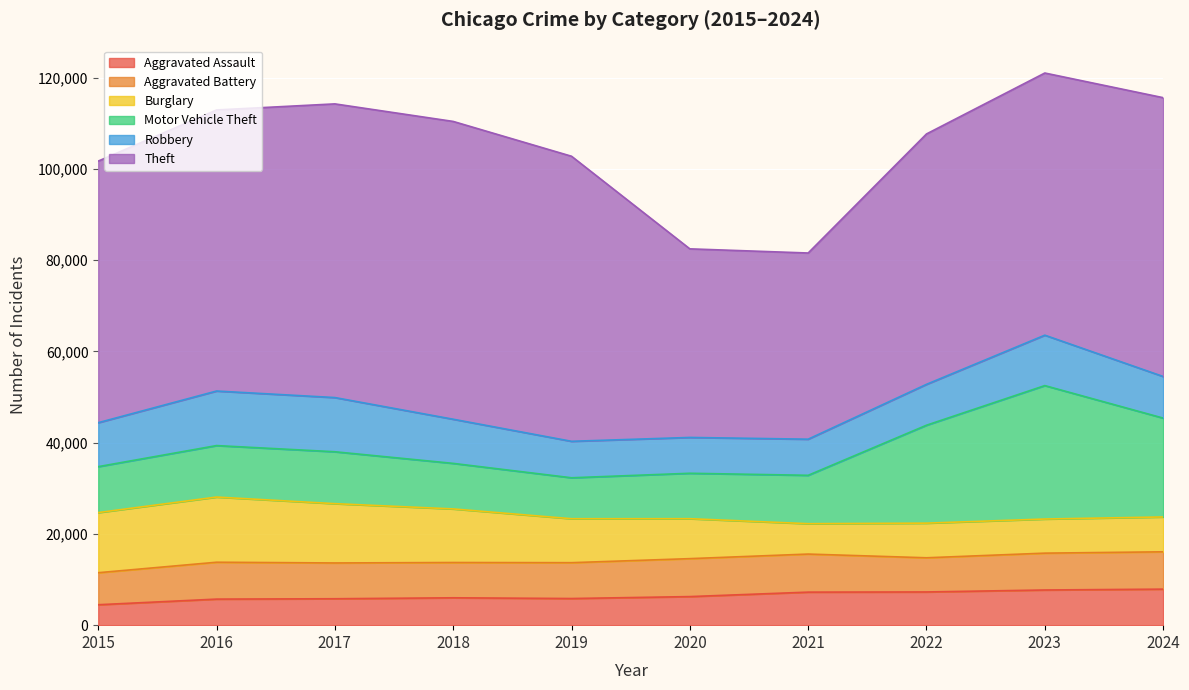

The value of Burglary at 2022 is 9923. True or false?

False